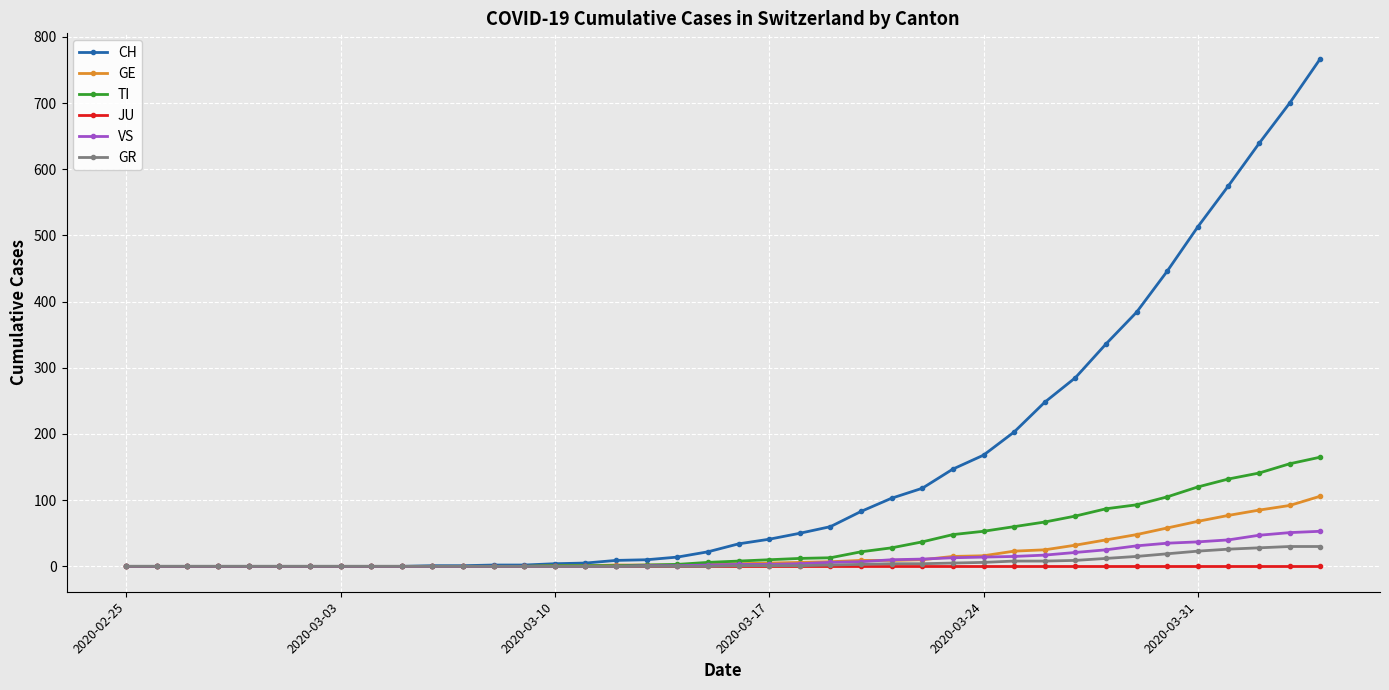

Which series has the largest range (max minus min)?

CH